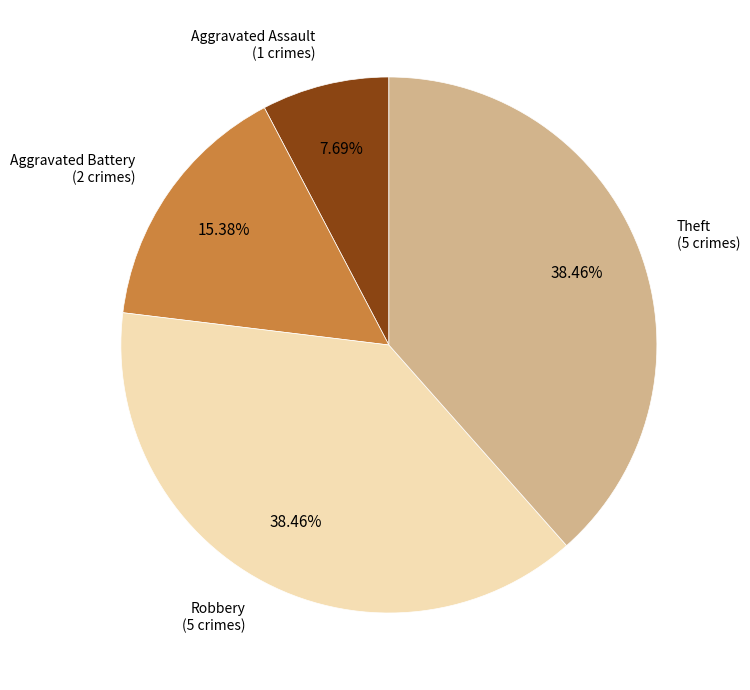

Does any single category account for the majority?

No